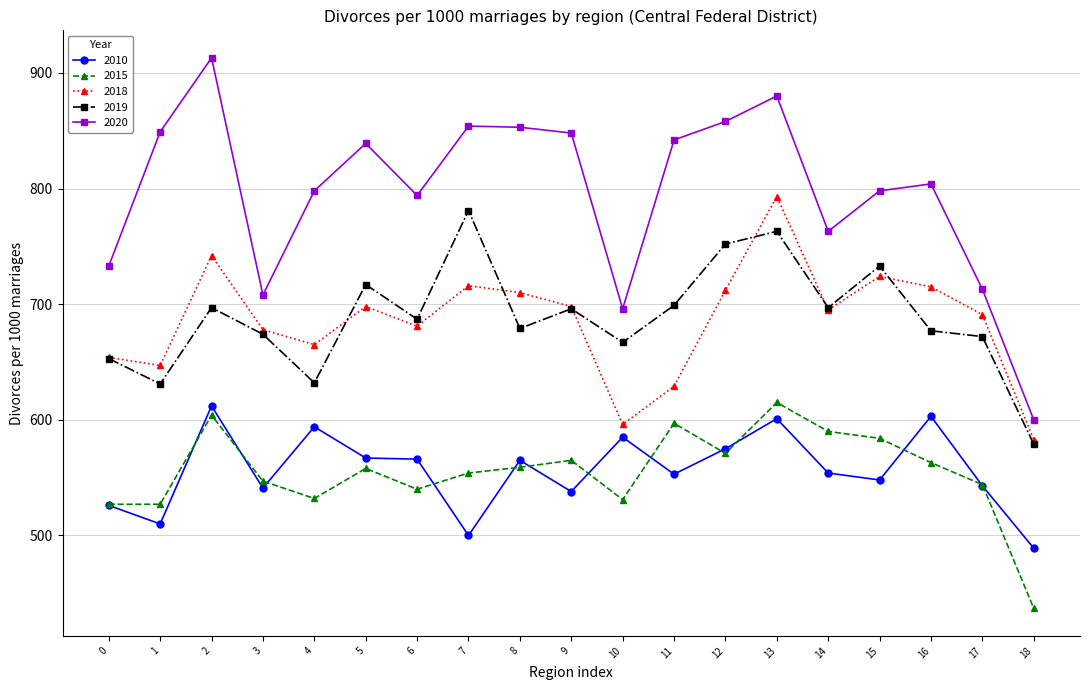

What is the difference between the second highest and second lowest values in the 2020 series?

184